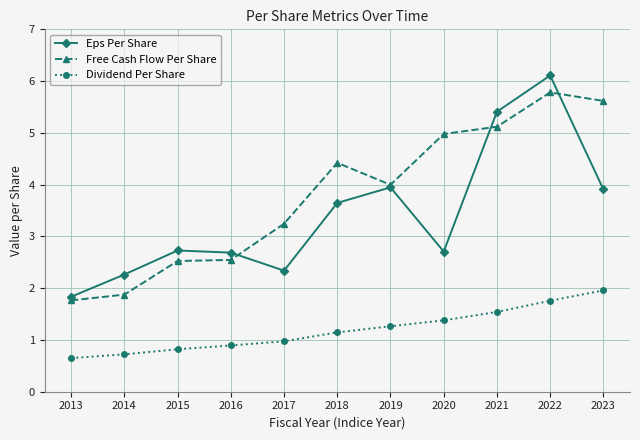

What is the value of the Free Cash Flow Per Share point at the 10th from the left?

5.8